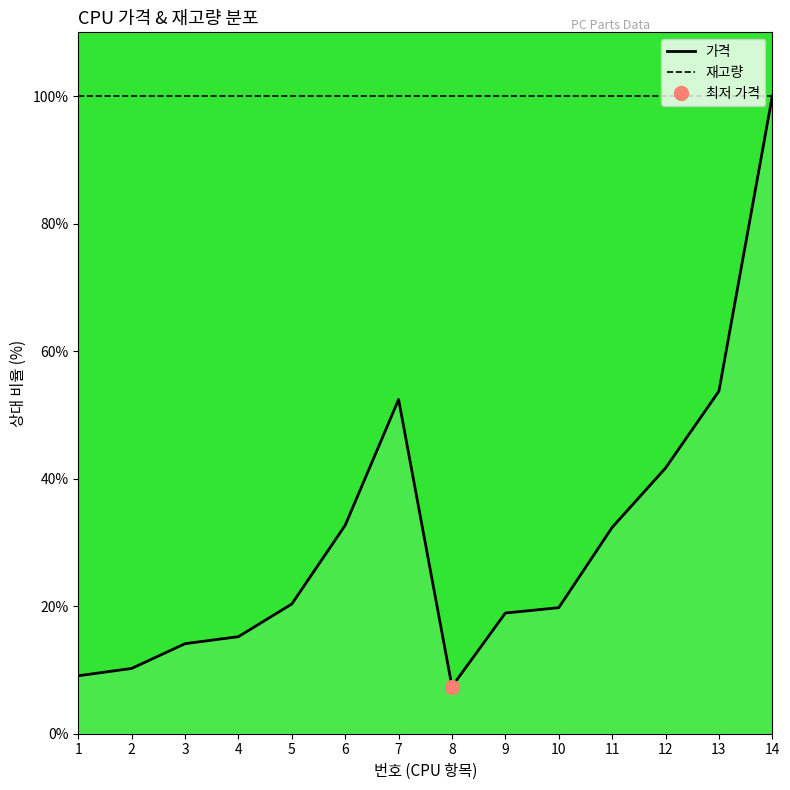

True or false: 가격 has a value of 41.7 at 12.

True